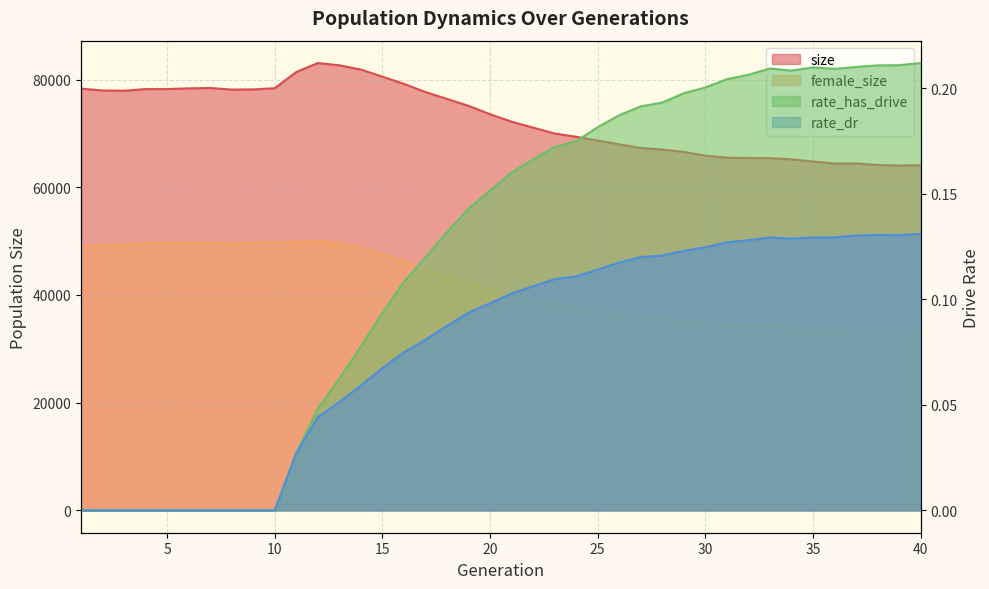

At 16, list the series in order from smallest to largest.

rate_dr, rate_has_drive, female_size, size